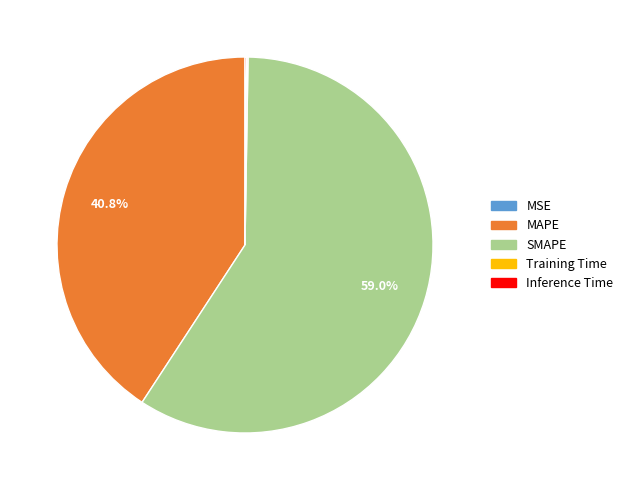

Which slice is the largest?

SMAPE